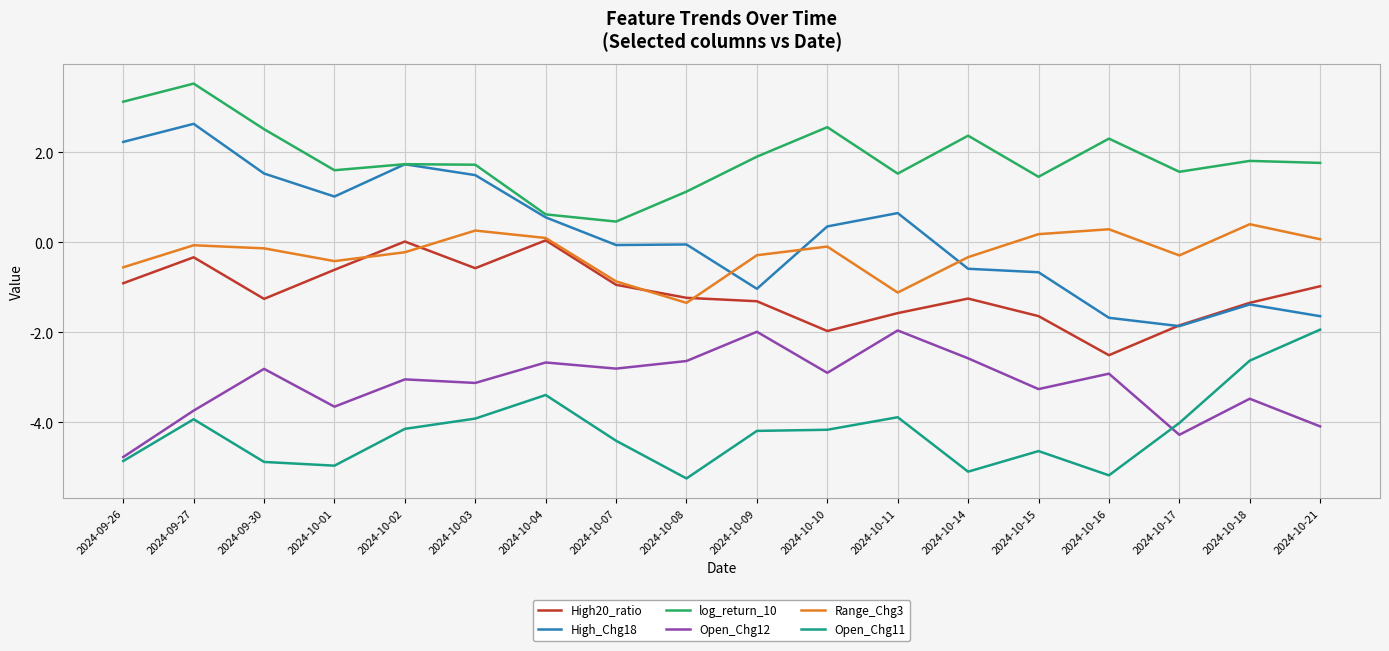

What is the greatest value displayed?

3.5